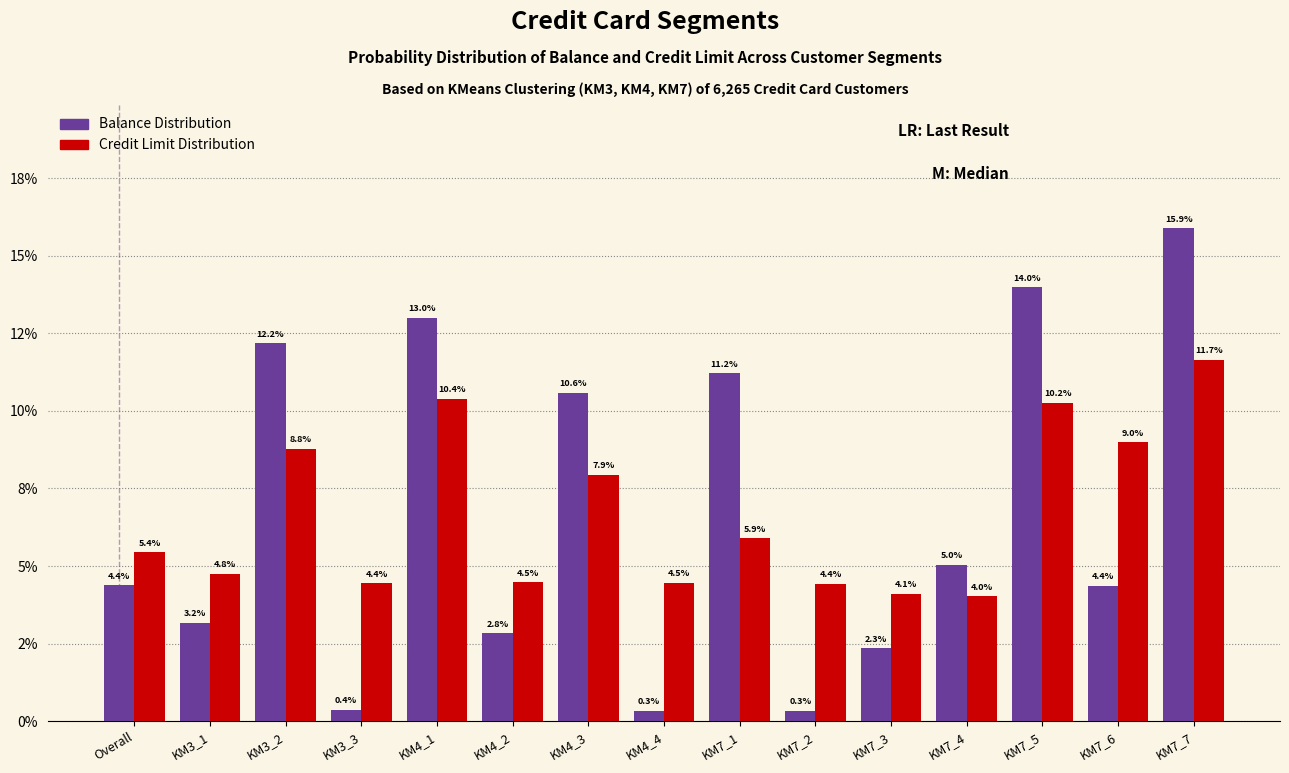

Does the chart contain any negative values?

No